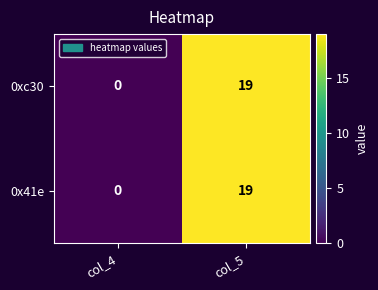

Which category has the highest value in the 0xc30 series?

col_5